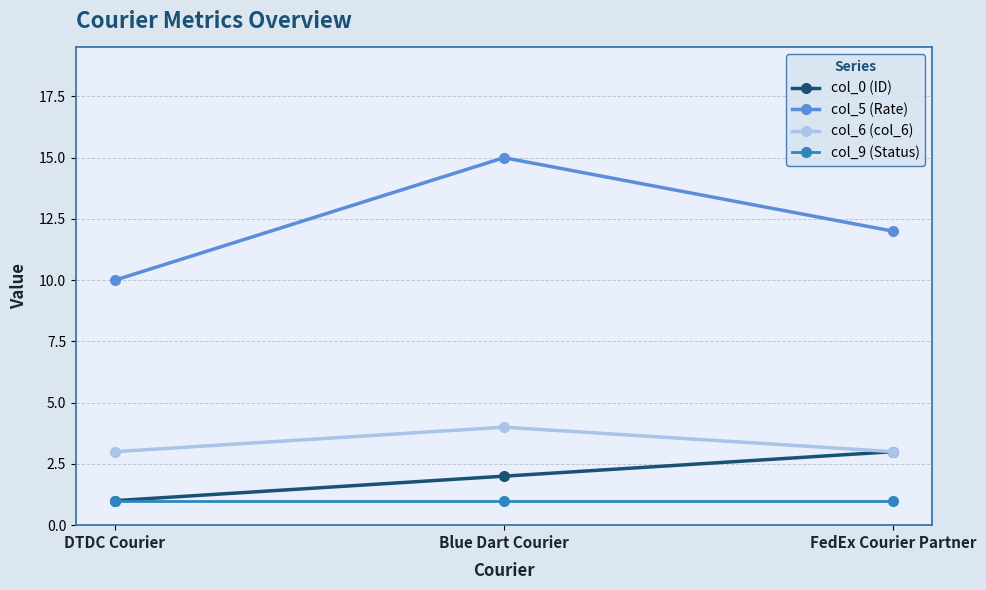

Does the chart have visible grid lines?

Yes